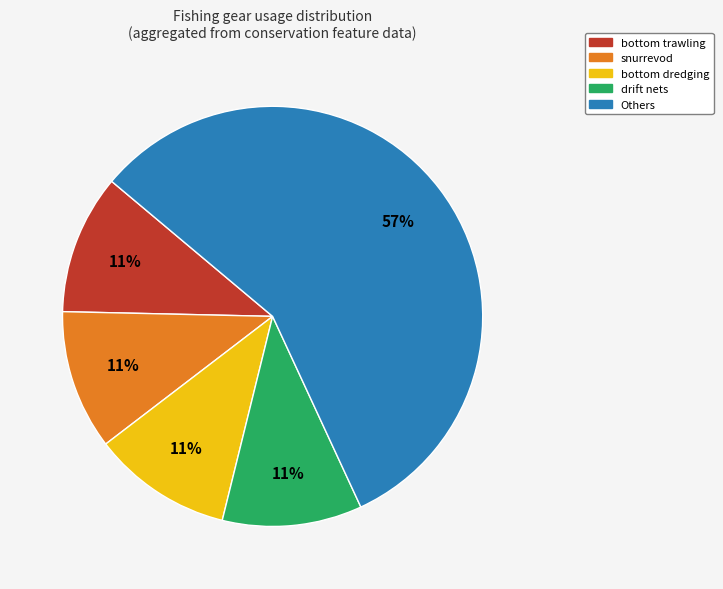

Is there a majority slice in this chart?

Yes